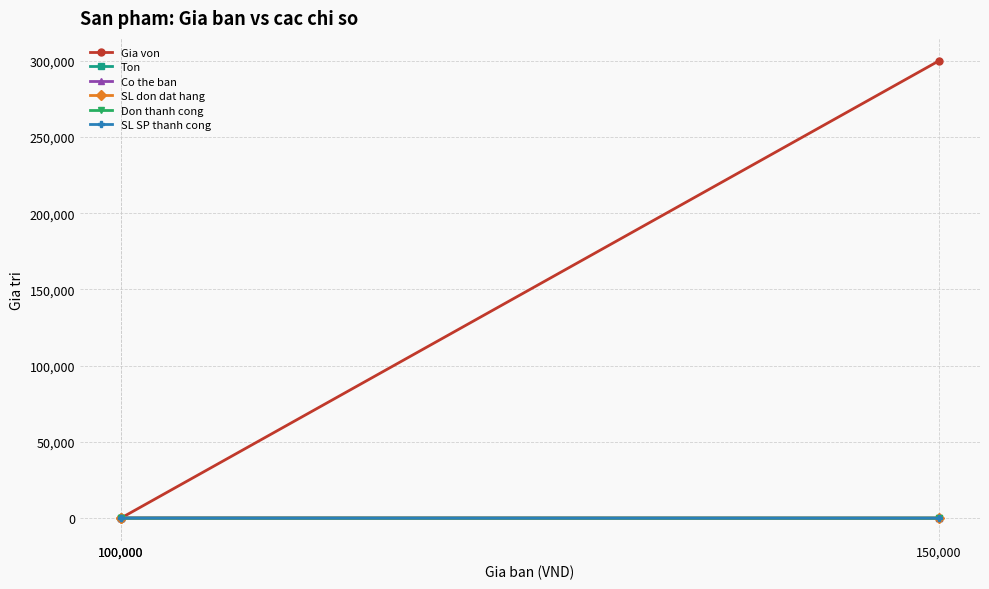

What is the highest value of the Ton series?

99